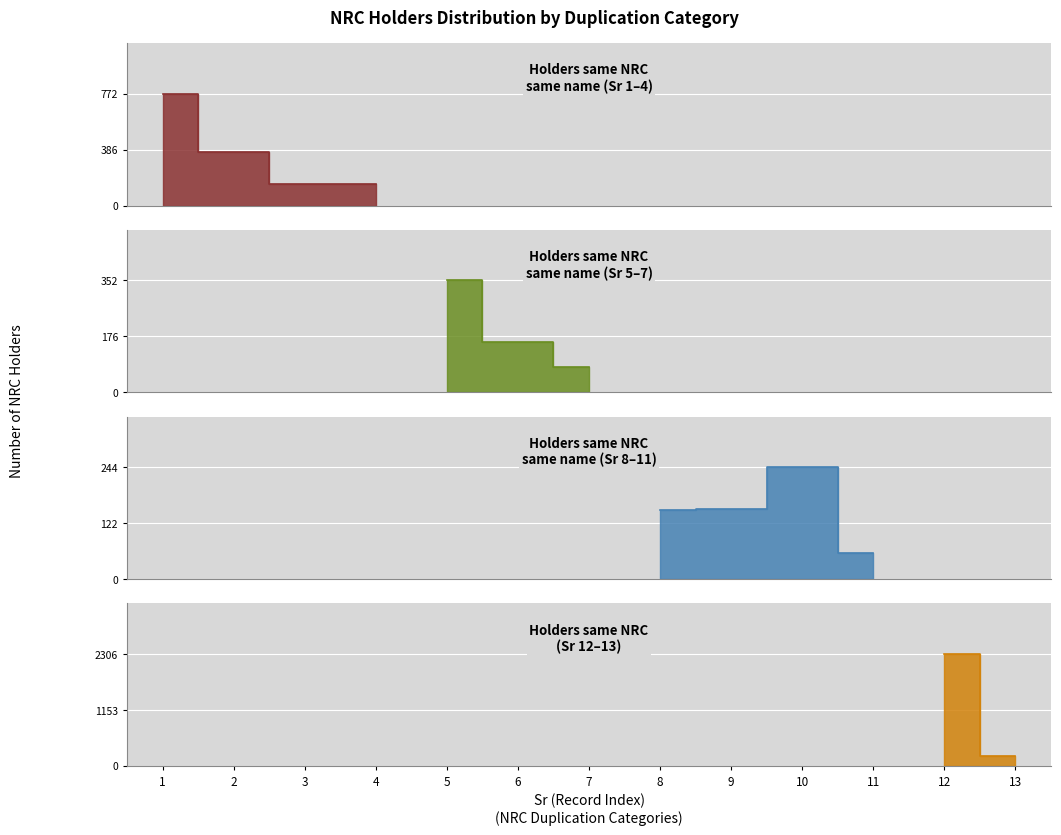

What is the difference between the values at 5 and 3?

206